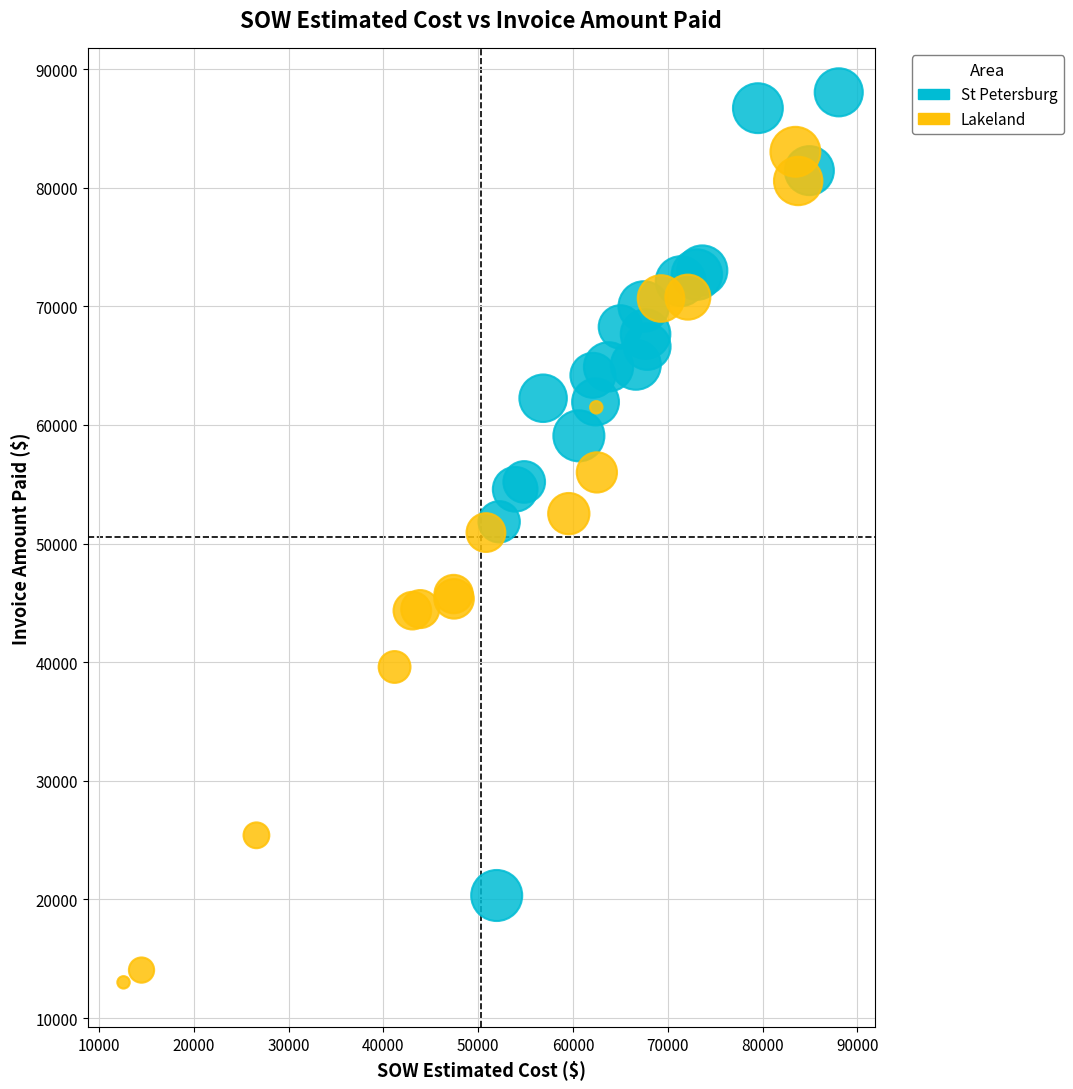

Which series contains the lowest Y value?

Lakeland